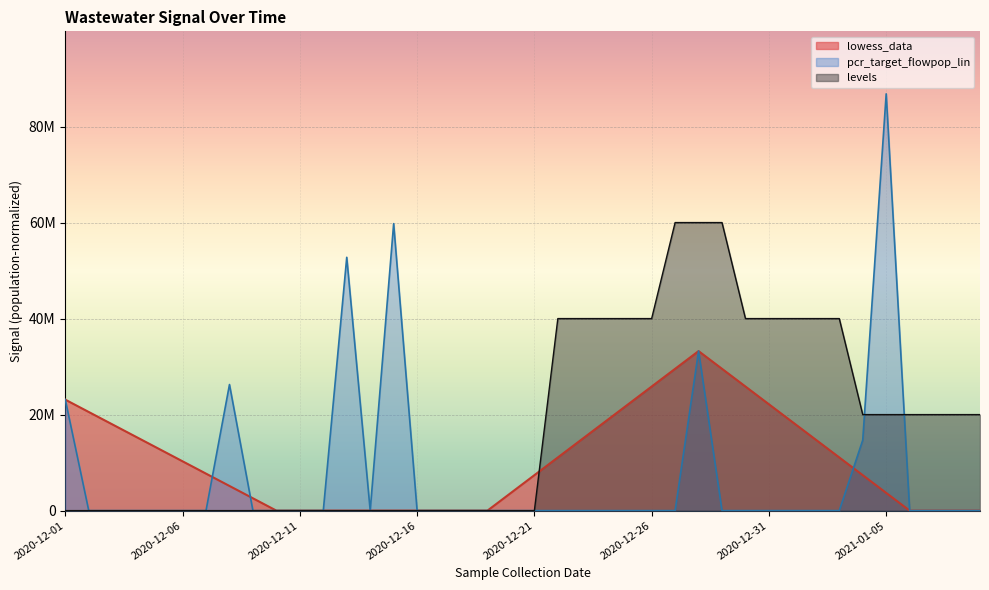

Reading left to right, list all the values displayed in this chart.

lowess_data: 2020-12-01=23114264.9	2020-12-02=20546013.3	2020-12-03=17977761.6	2020-12-04=15409510.0	2020-12-05=12841258.3	2020-12-06=10273006.6	2020-12-07=7704755.0	2020-12-08=5136503.3	2020-12-09=2568251.7	2020-12-10=0.0	2020-12-11=0.0	2020-12-12=0.0	2020-12-13=0.0	2020-12-14=0.0	2020-12-15=0.0	2020-12-16=0.0	2020-12-17=0.0	2020-12-18=0.0	2020-12-19=0.0	2020-12-20=3692272.8	2020-12-21=7384545.6	2020-12-22=11076818.4	2020-12-23=14769091.2	2020-12-24=18461364.0	2020-12-25=22153636.8	2020-12-26=25845909.6	2020-12-27=29538182.3	2020-12-28=33230455.1	2020-12-29=29538182.3	2020-12-30=25845909.6	2020-12-31=22153636.8	2021-01-01=18461364.0	2021-01-02=14769091.2	2021-01-03=11076818.4	2021-01-04=7384545.6	2021-01-05=3692272.8	2021-01-06=0.0	2021-01-07=0.0	2021-01-08=0.0	2021-01-09=0.0
pcr_target_flowpop_lin: 2020-12-01=23114264.9	2020-12-02=0.0	2020-12-03=0.0	2020-12-04=0.0	2020-12-05=0.0	2020-12-06=0.0	2020-12-07=0.0	2020-12-08=26264307.6	2020-12-09=0.0	2020-12-10=0.0	2020-12-11=0.0	2020-12-12=0.0	2020-12-13=52767606.1	2020-12-14=0.0	2020-12-15=59783485.6	2020-12-16=0.0	2020-12-17=0.0	2020-12-18=0.0	2020-12-19=0.0	2020-12-20=0.0	2020-12-21=0.0	2020-12-22=0.0	2020-12-23=0.0	2020-12-24=0.0	2020-12-25=0.0	2020-12-26=0.0	2020-12-27=0.0	2020-12-28=33230455.1	2020-12-29=0.0	2020-12-30=0.0	2020-12-31=0.0	2021-01-01=0.0	2021-01-02=0.0	2021-01-03=0.0	2021-01-04=14689617.5	2021-01-05=86813591.8	2021-01-06=0.0	2021-01-07=0.0	2021-01-08=0.0	2021-01-09=0.0
levels: 2020-12-01=0.0	2020-12-02=0.0	2020-12-03=0.0	2020-12-04=0.0	2020-12-05=0.0	2020-12-06=0.0	2020-12-07=0.0	2020-12-08=0.0	2020-12-09=0.0	2020-12-10=0.0	2020-12-11=0.0	2020-12-12=0.0	2020-12-13=0.0	2020-12-14=0.0	2020-12-15=0.0	2020-12-16=0.0	2020-12-17=0.0	2020-12-18=0.0	2020-12-19=0.0	2020-12-20=0.0	2020-12-21=0.0	2020-12-22=40000000.0	2020-12-23=40000000.0	2020-12-24=40000000.0	2020-12-25=40000000.0	2020-12-26=40000000.0	2020-12-27=60000000.0	2020-12-28=60000000.0	2020-12-29=60000000.0	2020-12-30=40000000.0	2020-12-31=40000000.0	2021-01-01=40000000.0	2021-01-02=40000000.0	2021-01-03=40000000.0	2021-01-04=20000000.0	2021-01-05=20000000.0	2021-01-06=20000000.0	2021-01-07=20000000.0	2021-01-08=20000000.0	2021-01-09=20000000.0